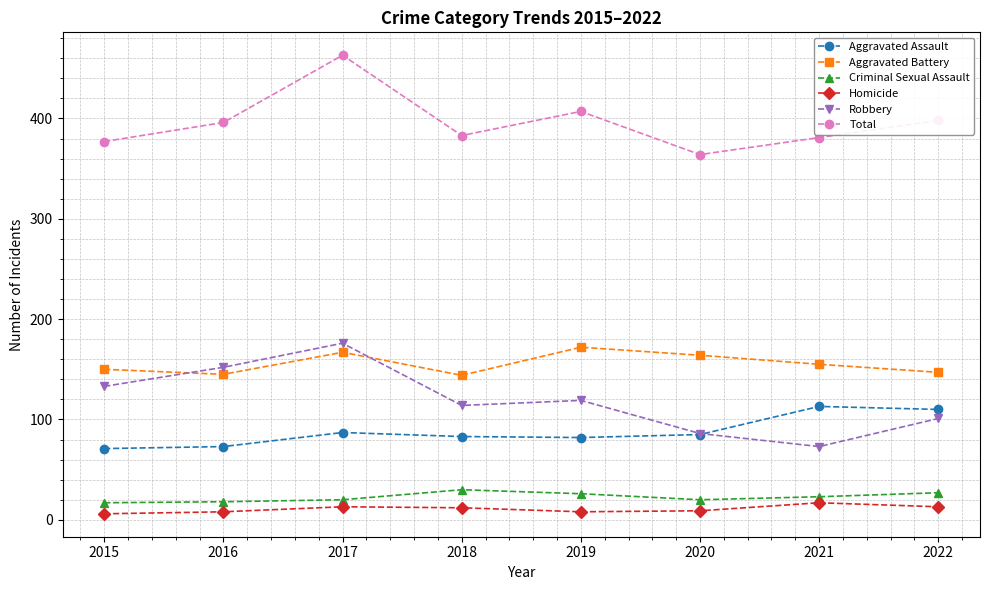

Which category has the lowest value in the Total series?

2020